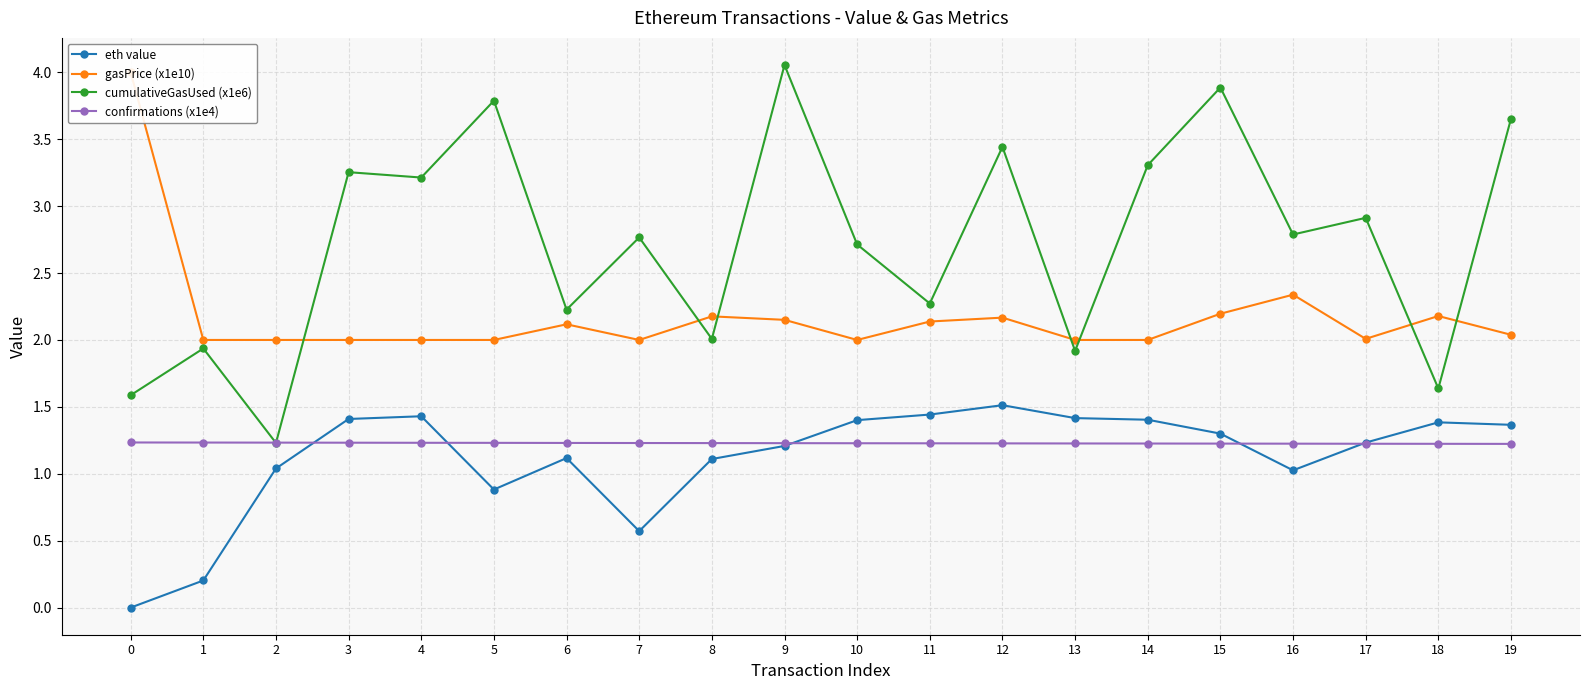

Is it true that cumulativeGasUsed (x1e6) equals 2.8 at 7?

True